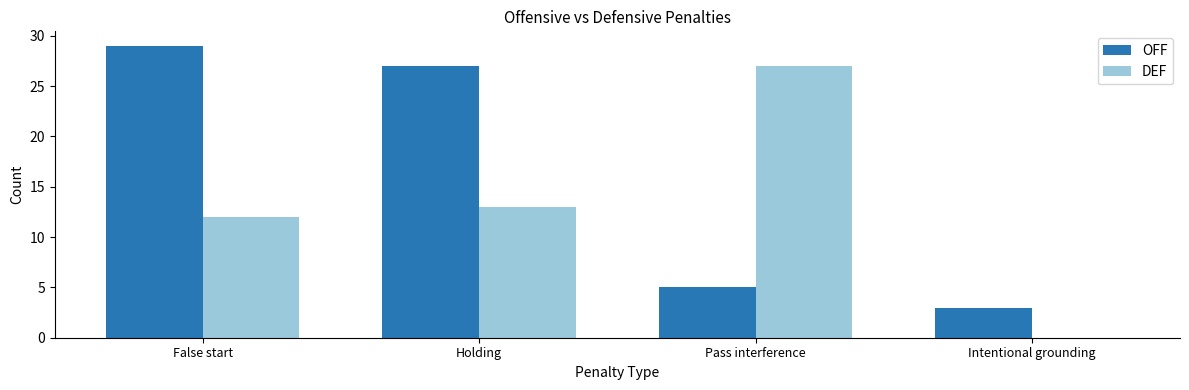

What is the total value across all series at Holding?

40